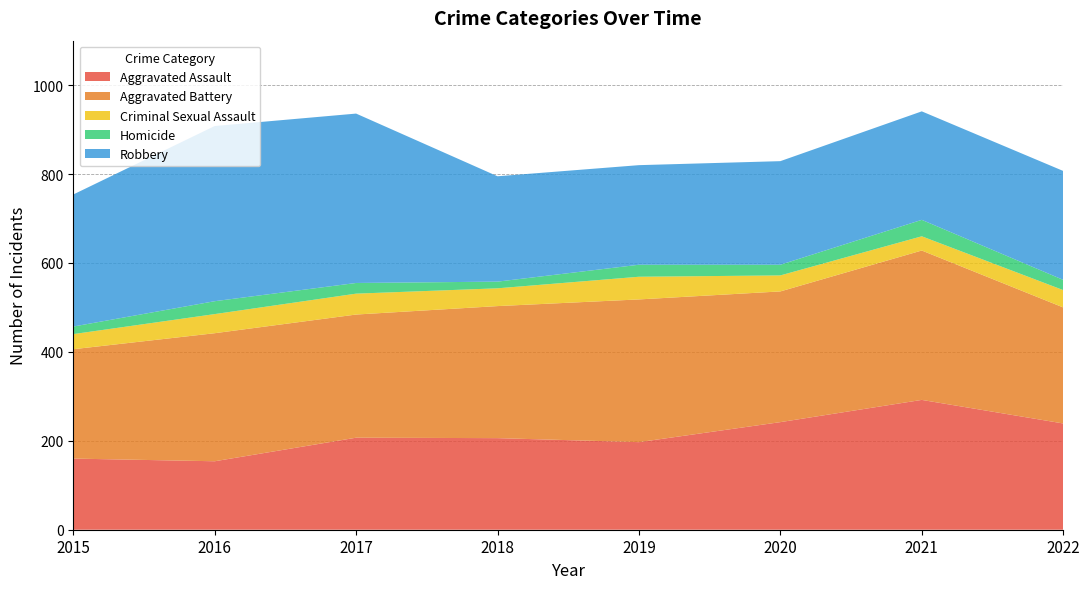

Reading left to right, what are all the values shown in this chart?

Aggravated Assault: 2015=160	2016=154	2017=207	2018=206	2019=197	2020=242	2021=292	2022=239
Aggravated Battery: 2015=246	2016=288	2017=277	2018=297	2019=321	2020=294	2021=336	2022=261
Criminal Sexual Assault: 2015=34	2016=43	2017=47	2018=40	2019=51	2020=36	2021=32	2022=39
Homicide: 2015=17	2016=29	2017=24	2018=15	2019=27	2020=24	2021=37	2022=23
Robbery: 2015=297	2016=394	2017=381	2018=237	2019=224	2020=233	2021=244	2022=245